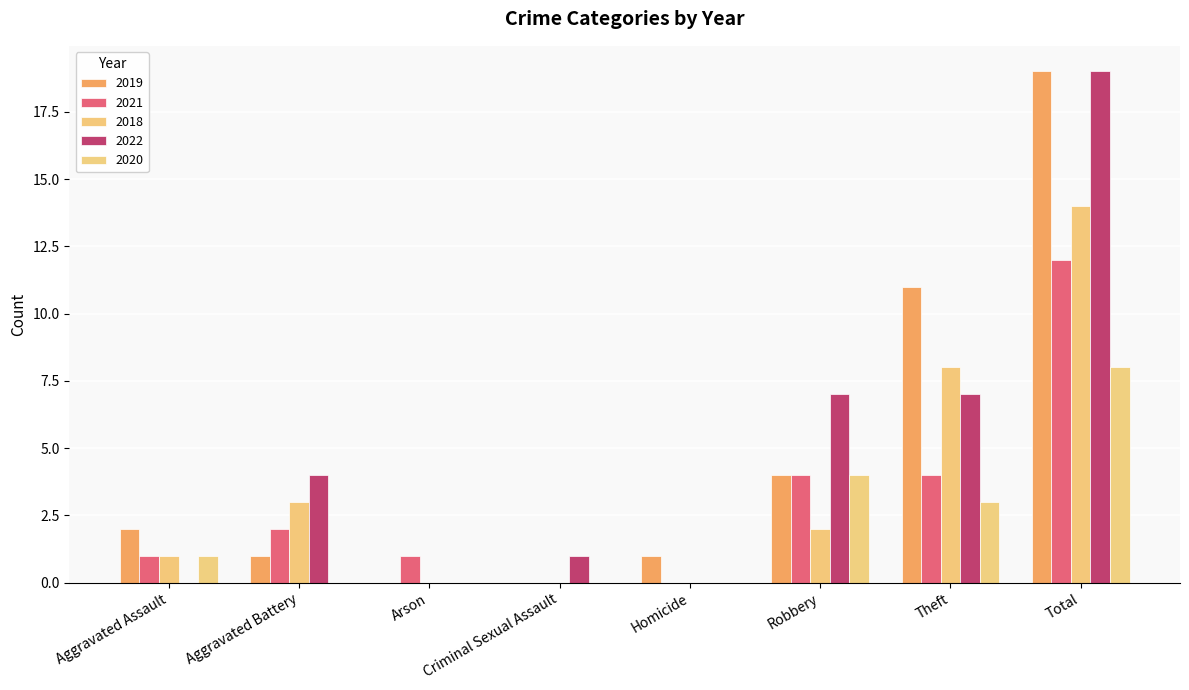

Count the number of data series in this chart.

5